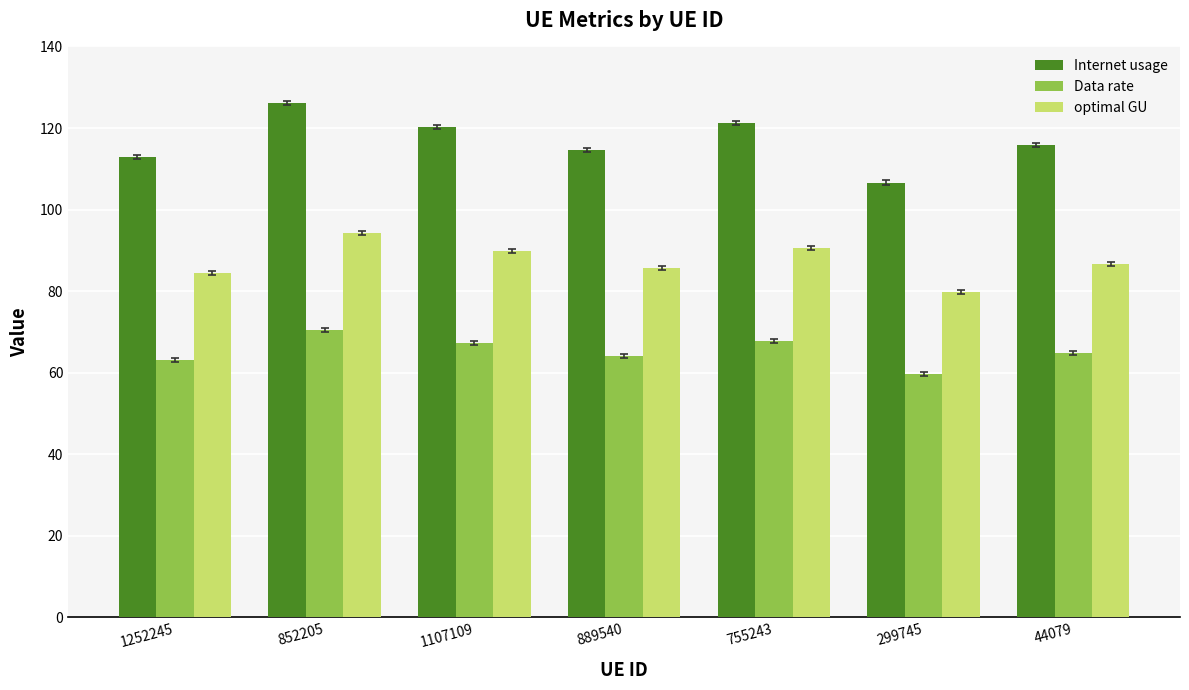

What is the label of the 3rd bar from the left?

1107109